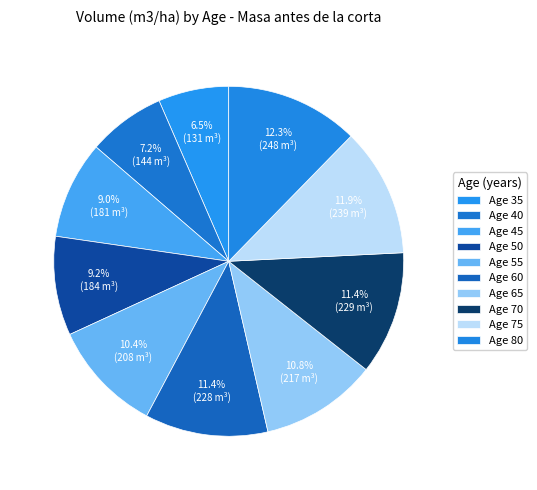

How many slices are in this pie chart?

10